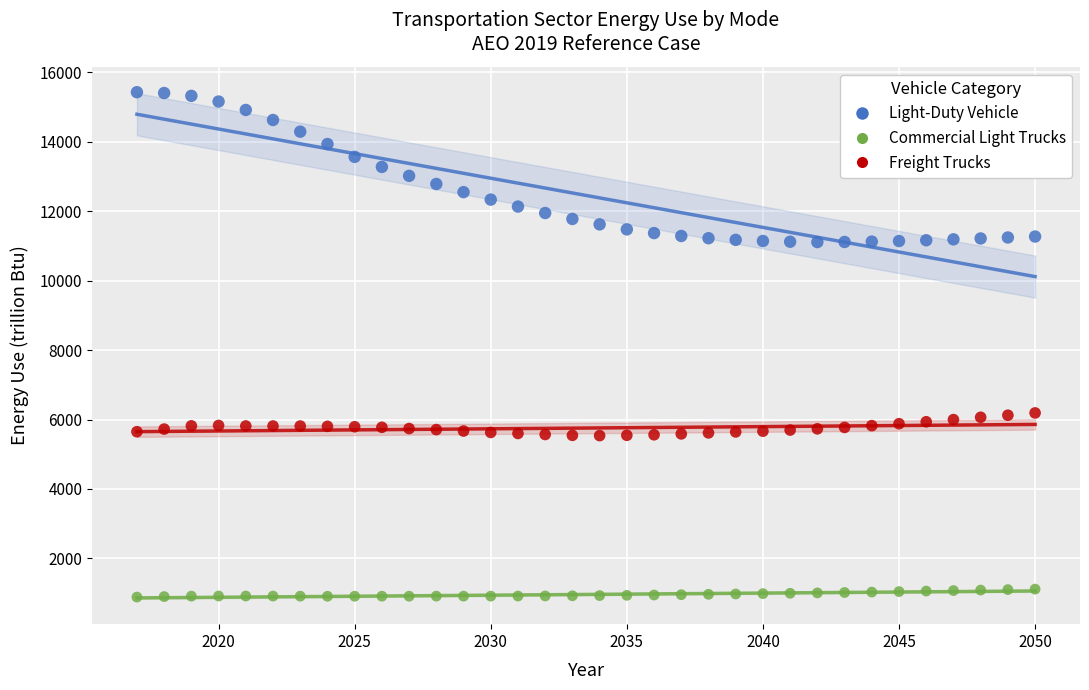

Which series contains the highest Y value?

Light-Duty Vehicle